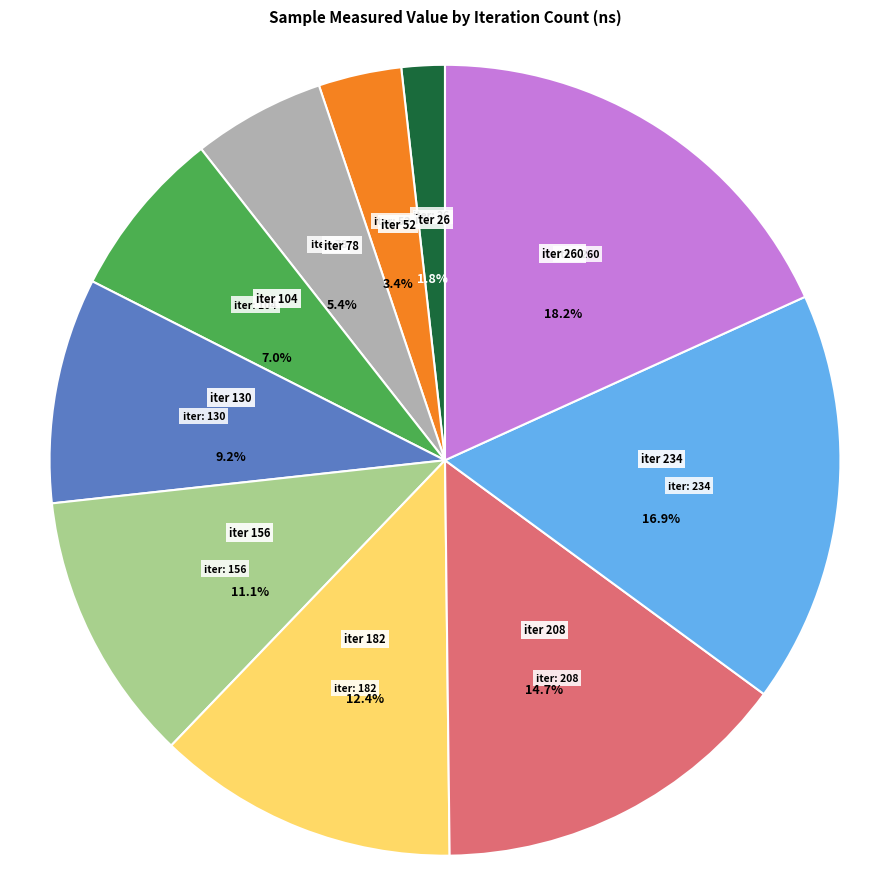

Does any single category account for the majority?

No